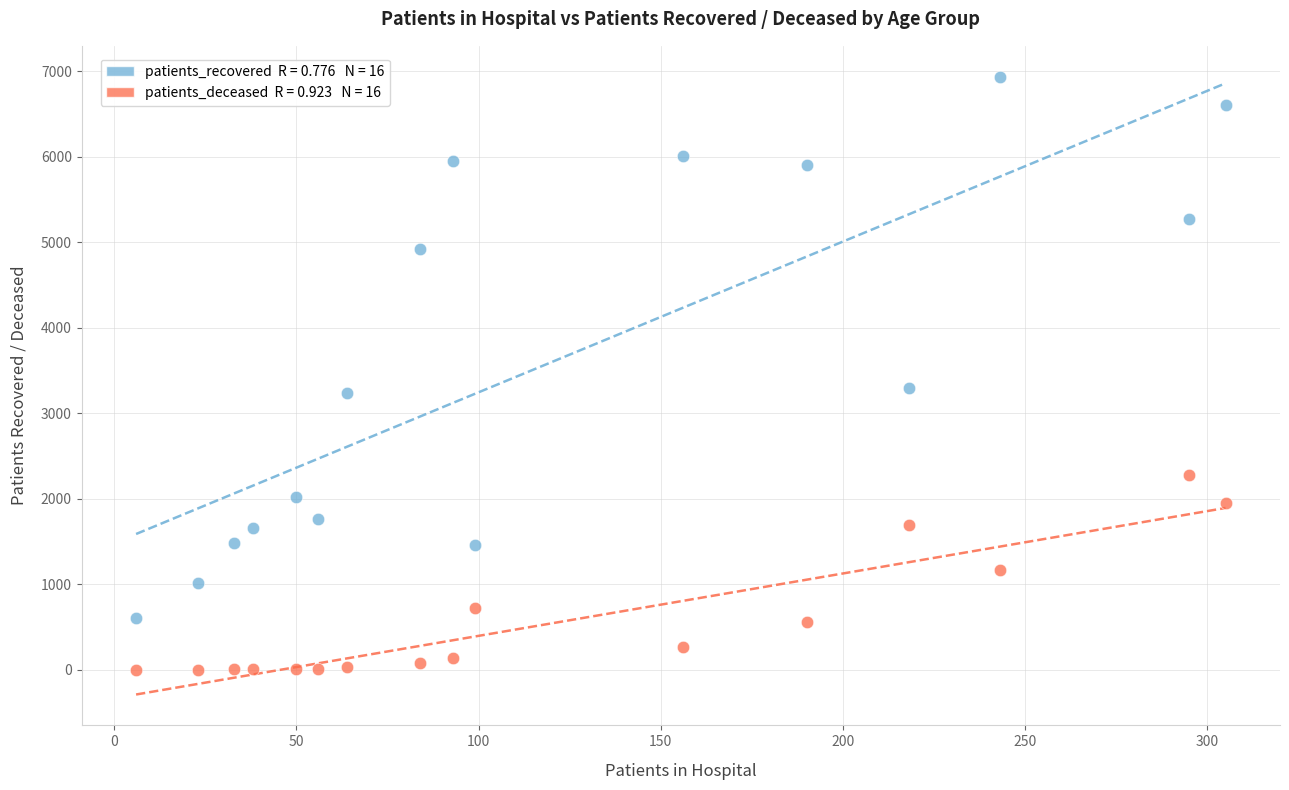

Across all data points, what is the range of X values (max minus min)?

299